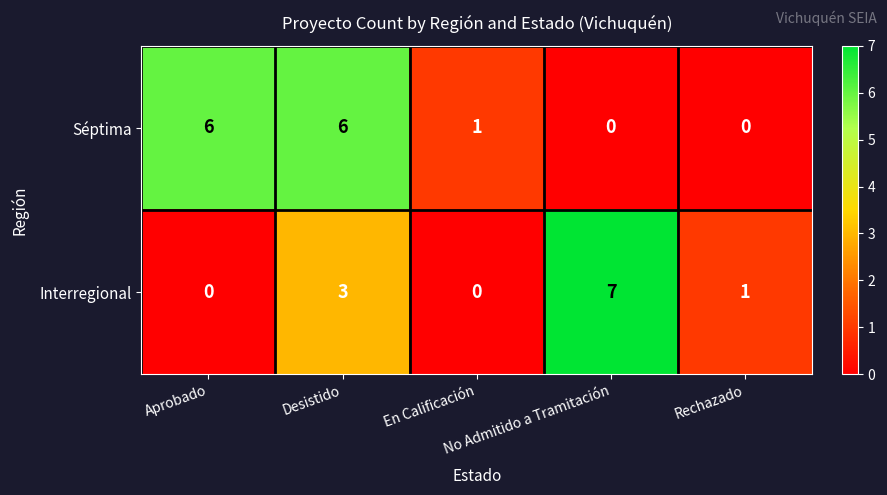

Count the Interregional values in the range 0 to 3.

4